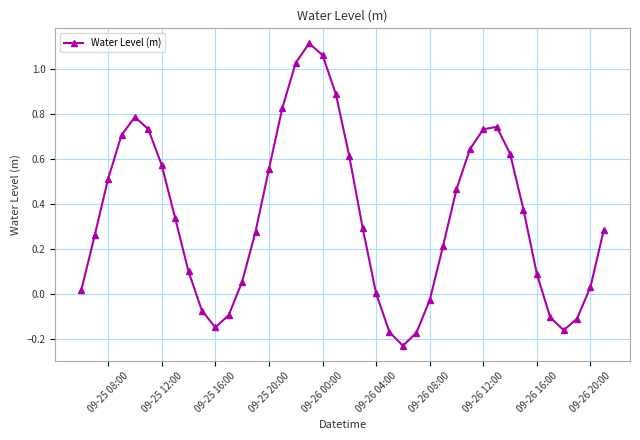

How many points are higher than both their immediate neighbors (excluding endpoints)?

3